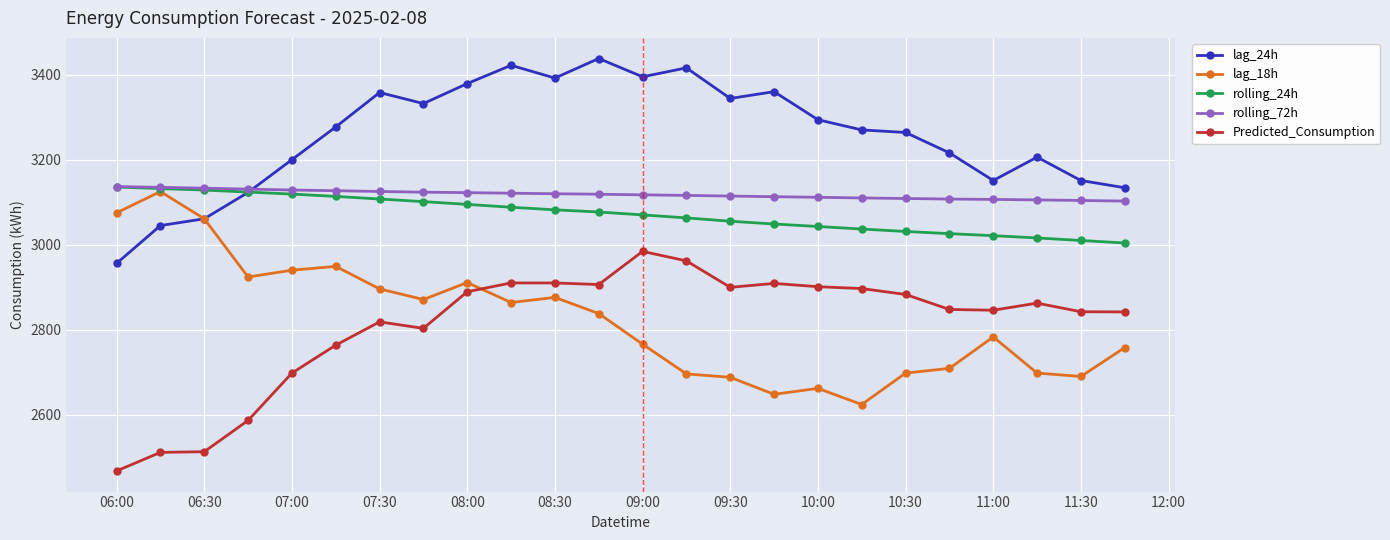

What is the minimum value for rolling_72h?

3102.6